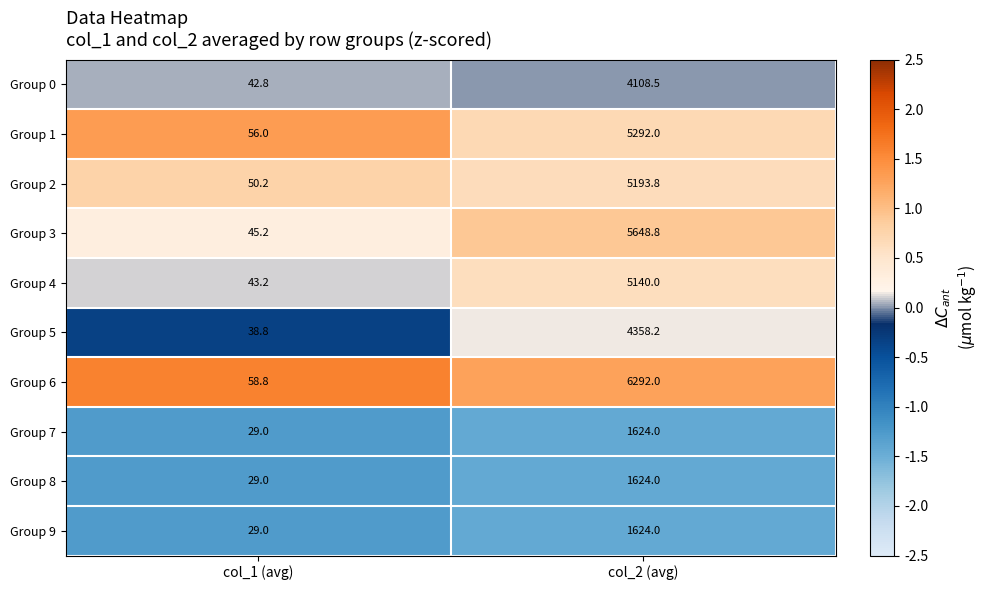

What is the sum of all Group 7 values?

1653.0